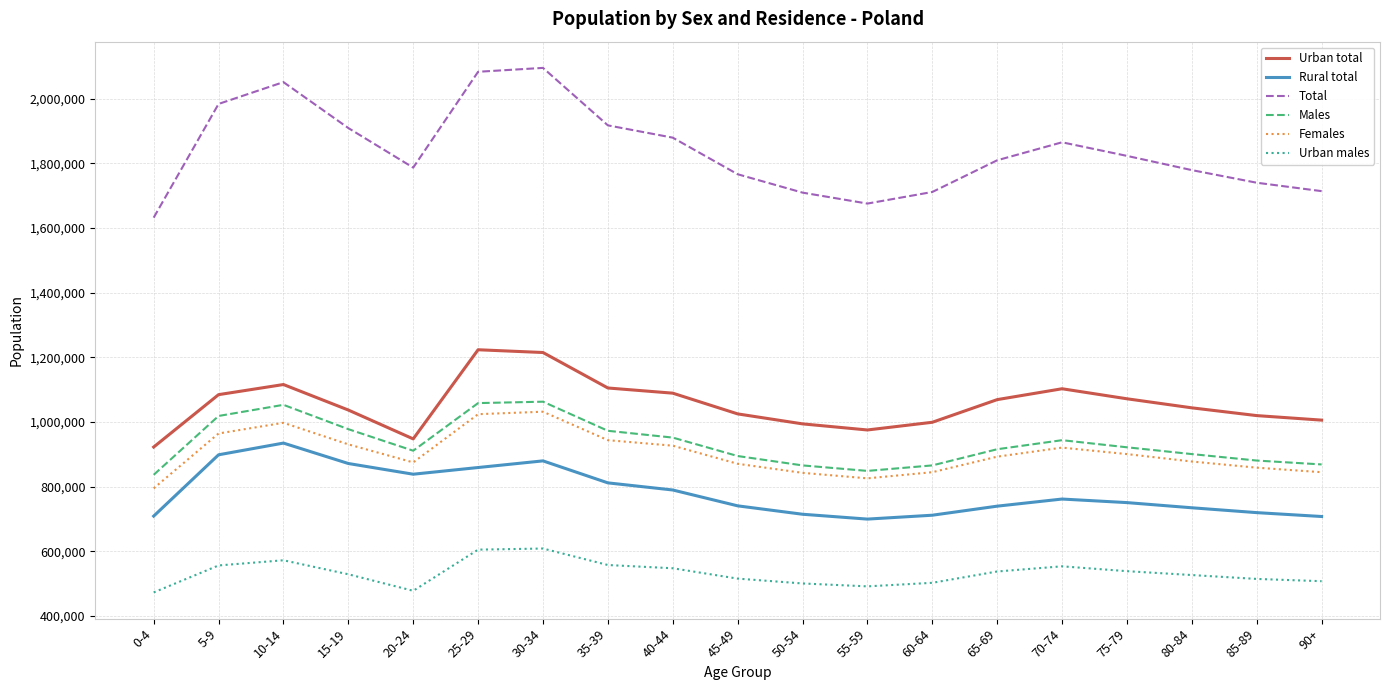

Rank the series by their maximum value, from lowest to highest.

Urban males, Rural total, Females, Males, Urban total, Total